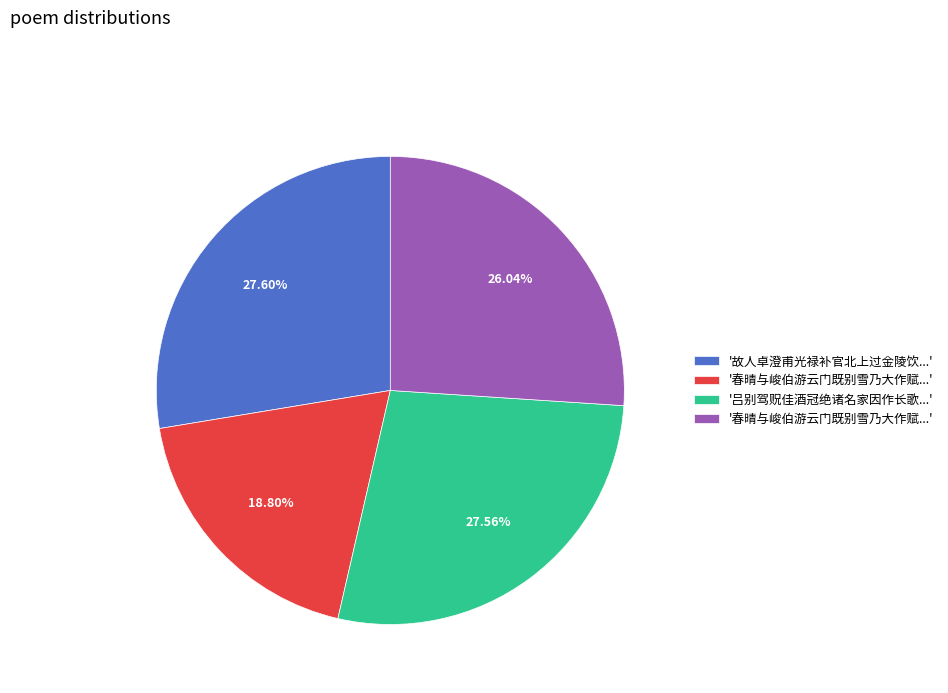

Is there a majority slice in this chart?

No